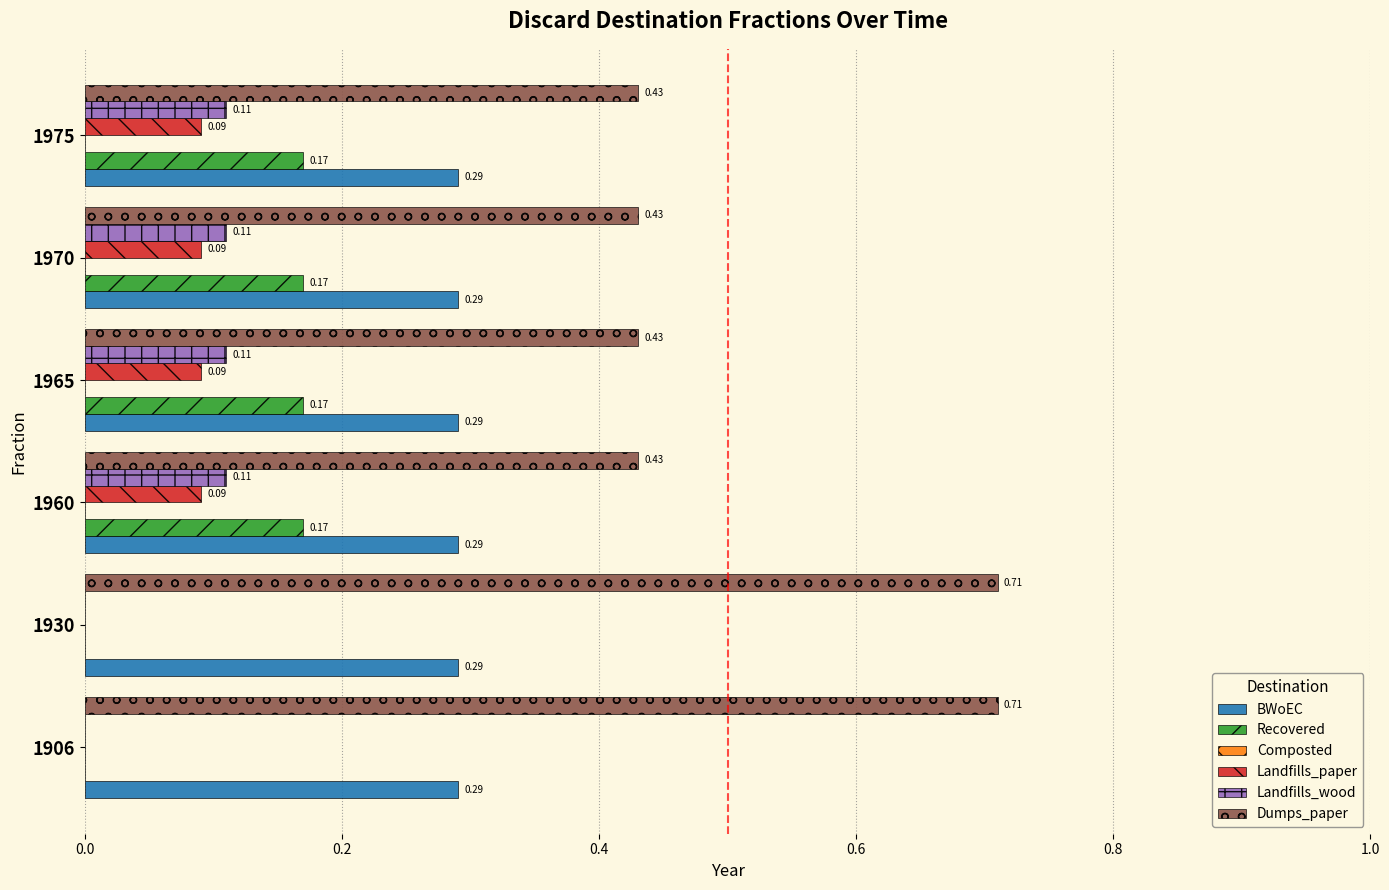

Which series changed the most between 1906 and 1970?

Dumps_paper